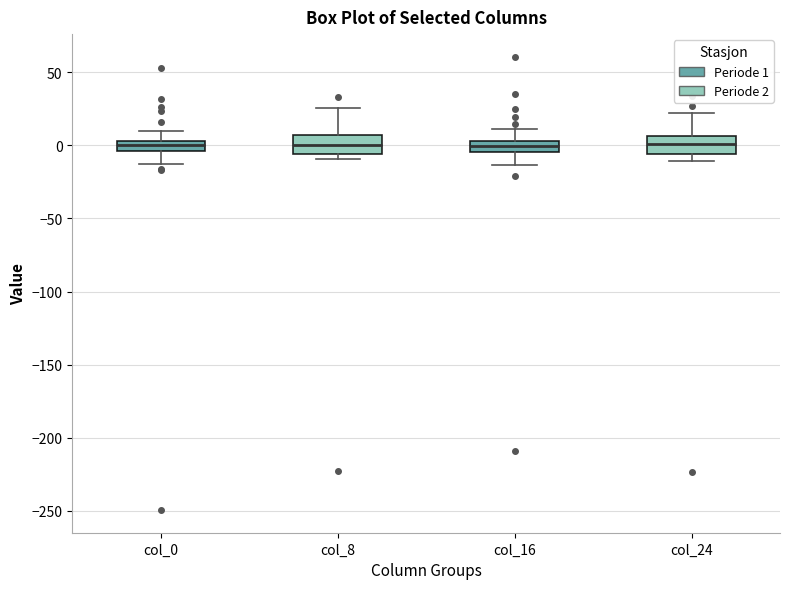

Where does the median line of the box for col_24 sit on the y-axis? The values are not printed on the chart, so give them approximately, as read against the axis.

0